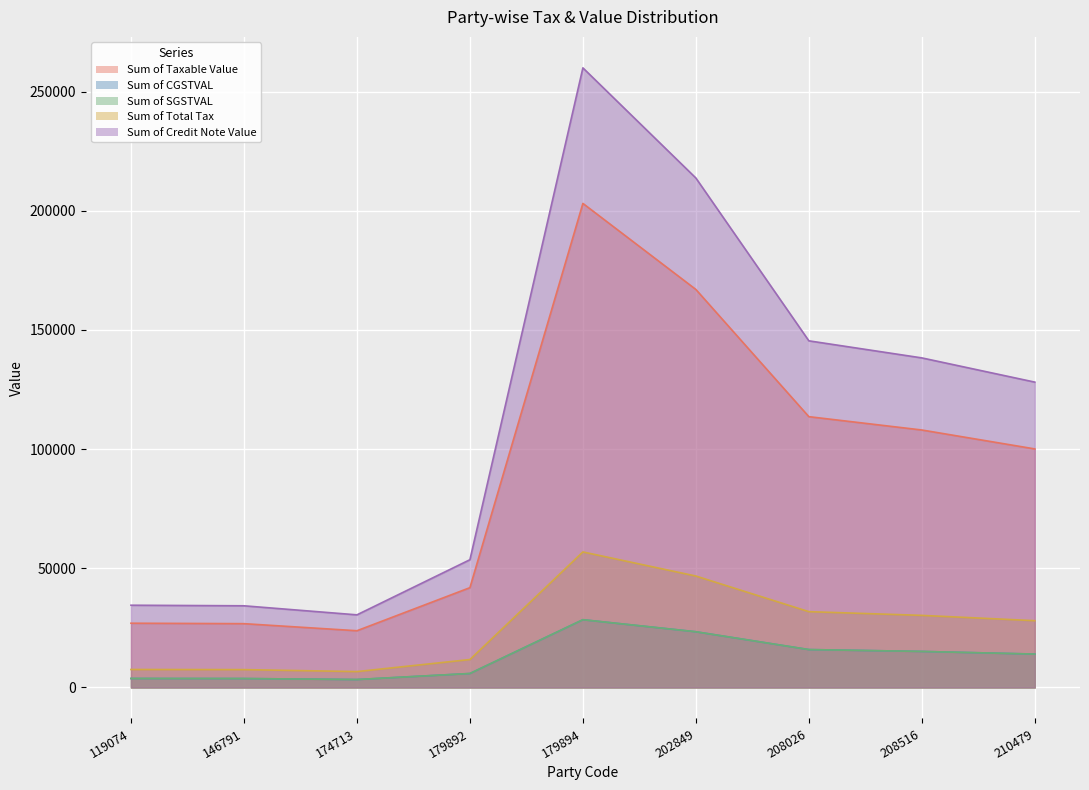

Is the value of Sum of Total Tax at 146791 greater than the value of Sum of Taxable Value at 179894?

No